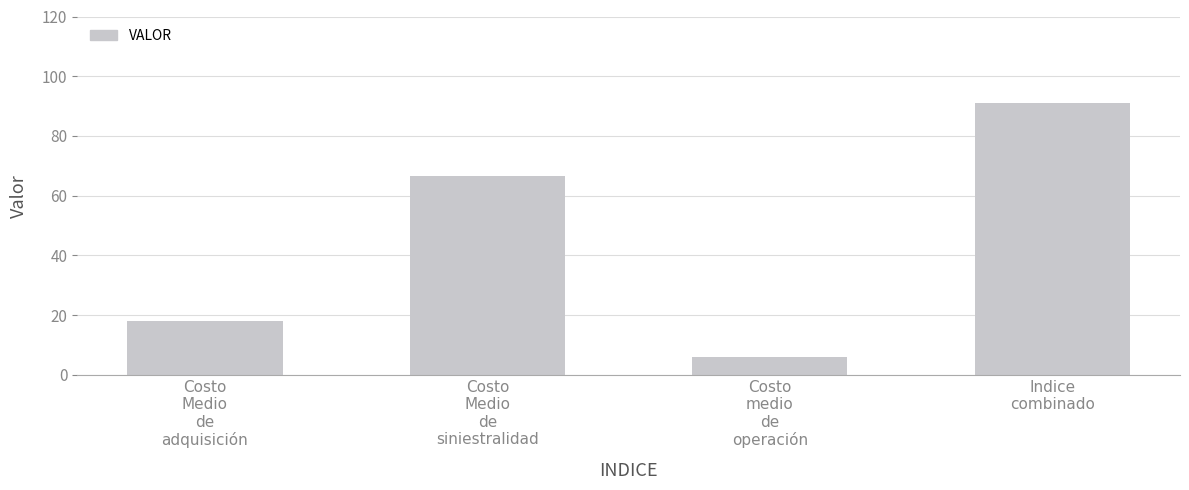

At which category does the chart reach its peak across all series?

Indice
combinado